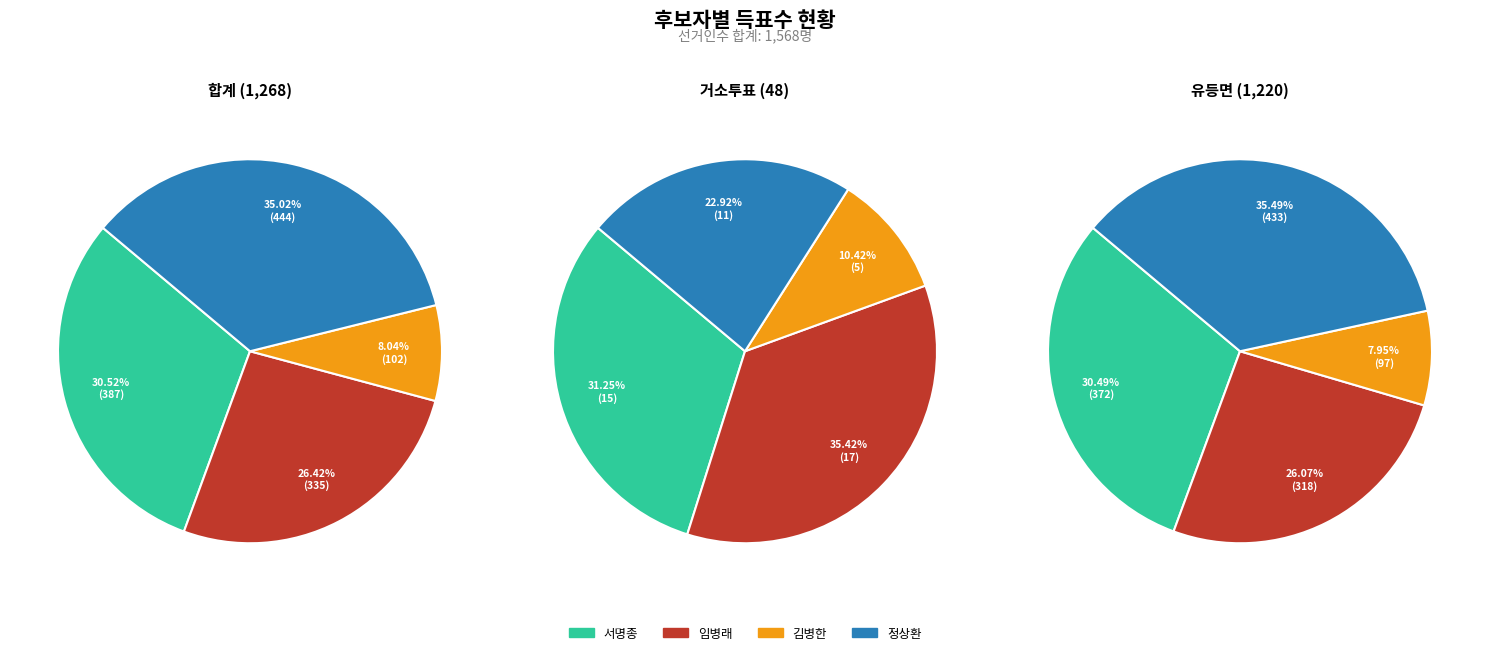

What is the smallest slice in the pie chart?

거소투표